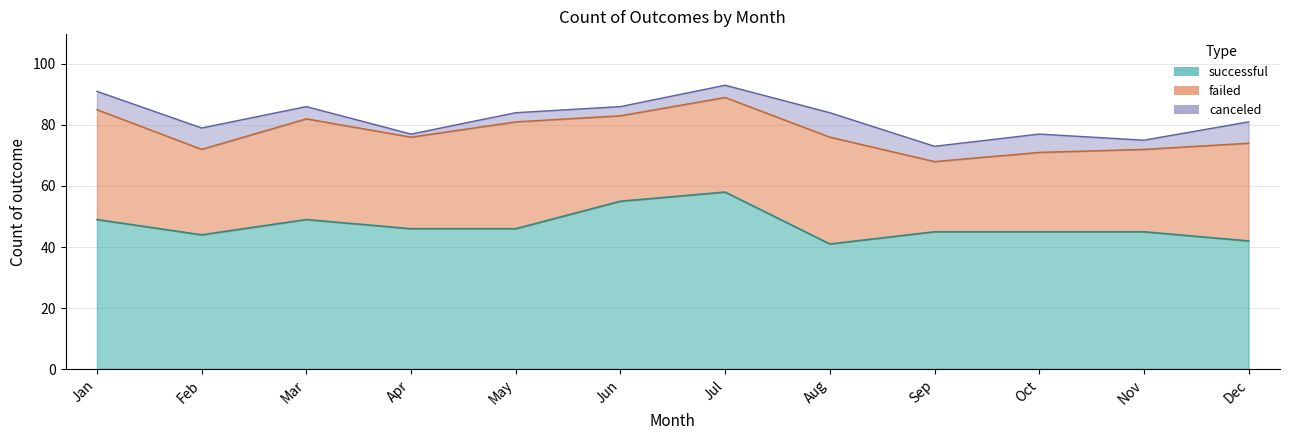

How many interior local peaks does the failed series have?

3